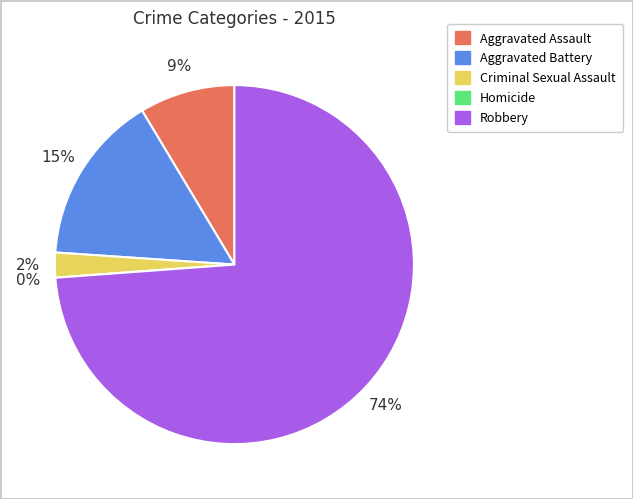

To the nearest percent, what percentage of the pie is Robbery?

74%